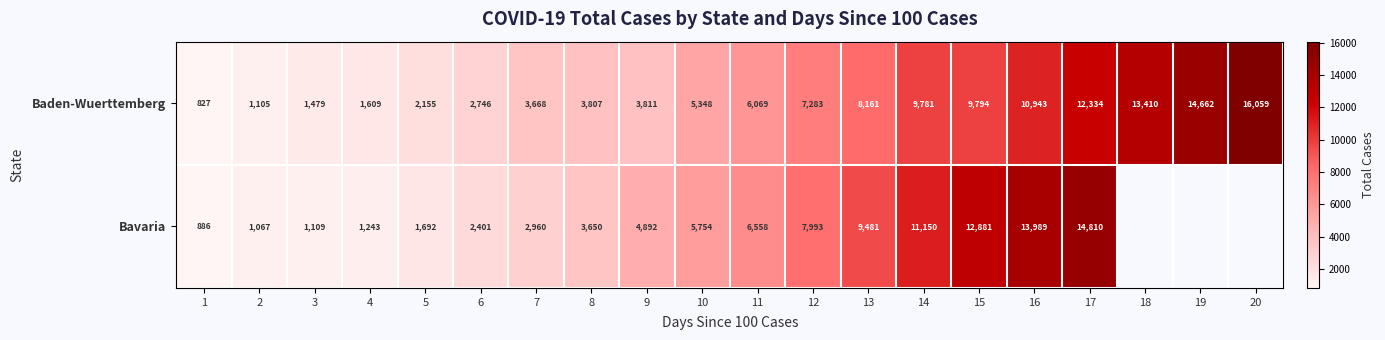

What is the smallest value displayed?

827.0